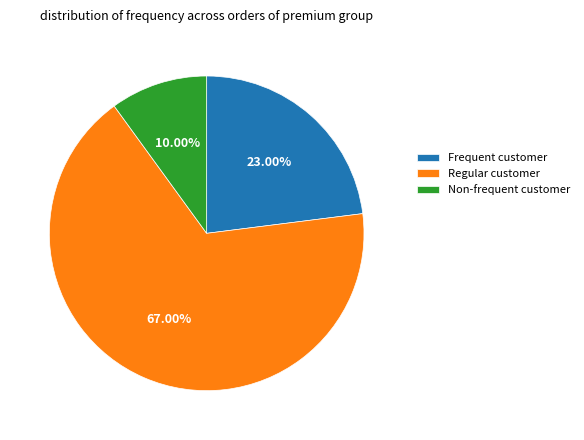

Is there a majority slice in this chart?

Yes